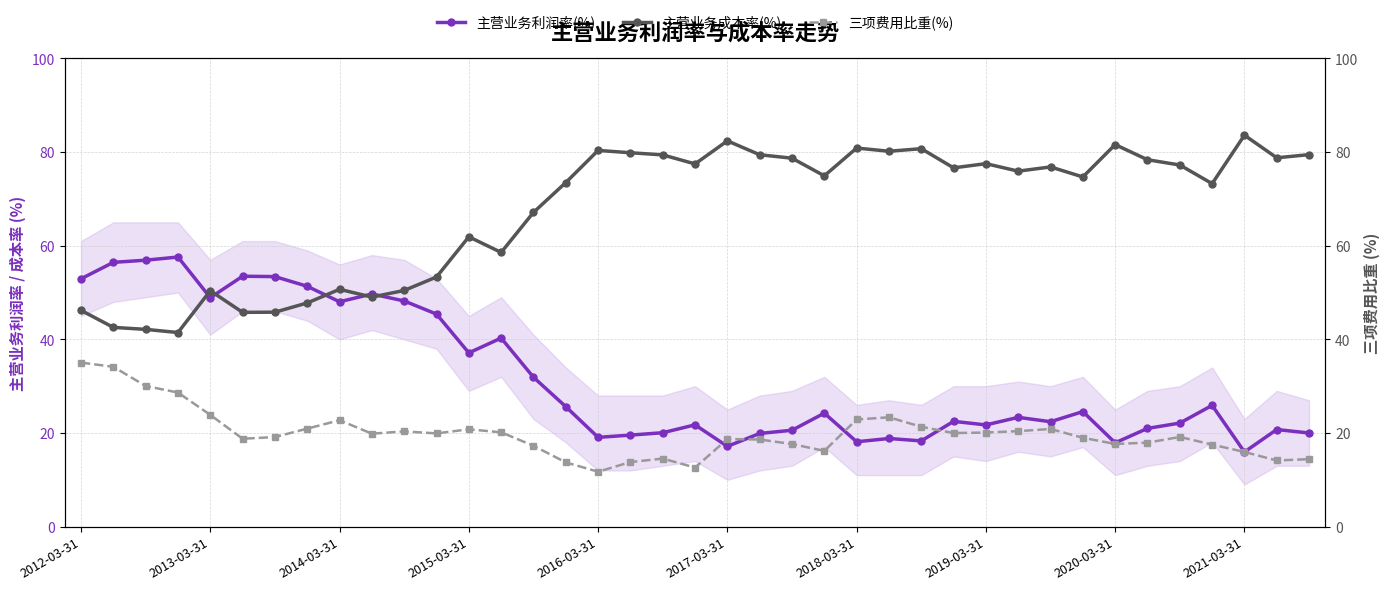

What are all the series names shown in the legend?

主营业务利润率(%), 主营业务成本率(%), 三项费用比重(%)